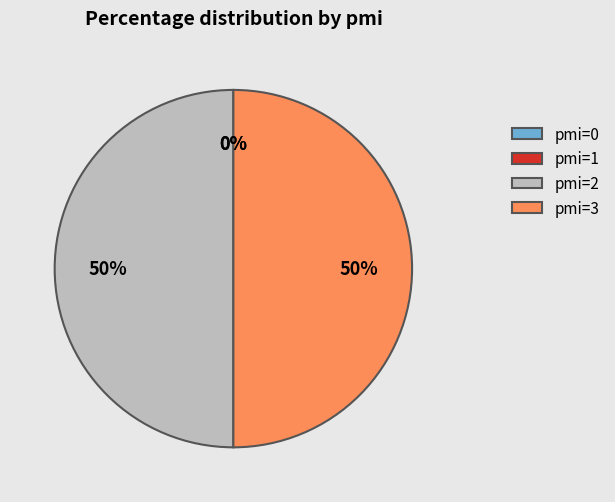

Which category has the biggest portion of the pie?

pmi=2